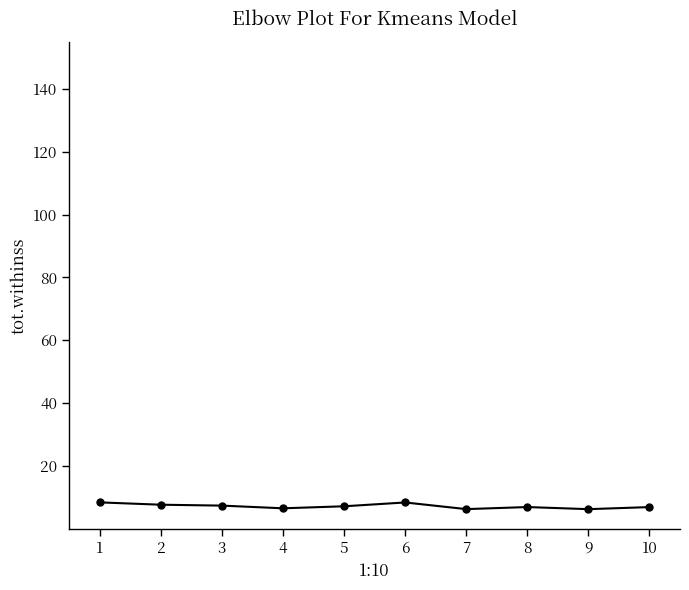

What is the maximum value shown in the chart?

8.4